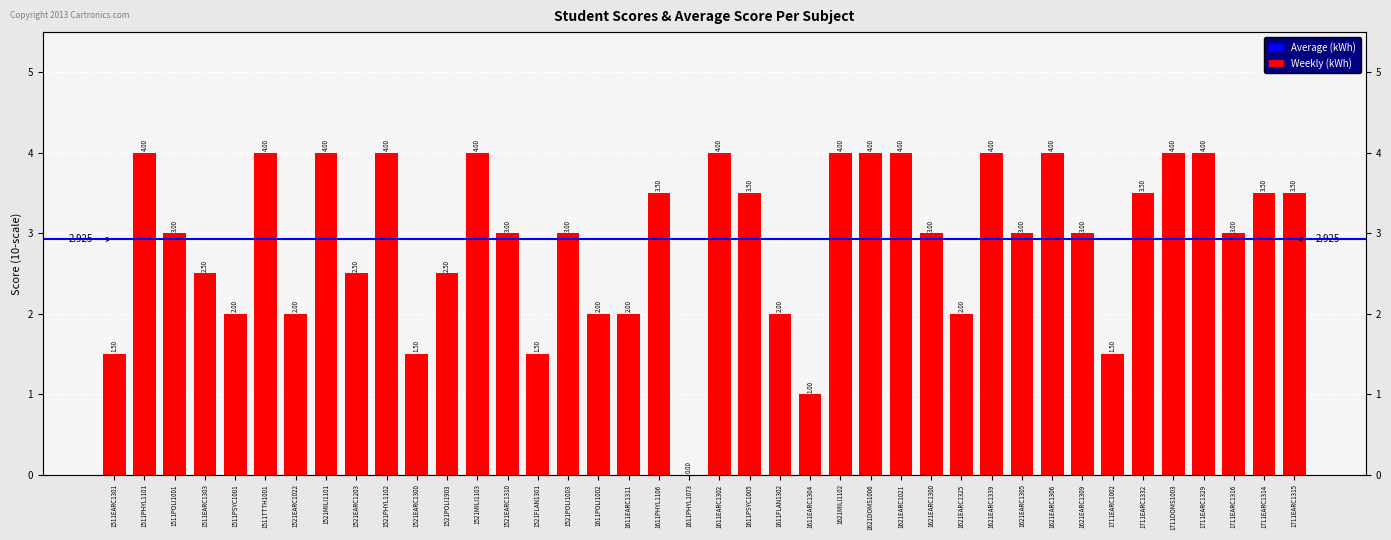

Which label corresponds to the largest value in the chart?

1511PHYL1101